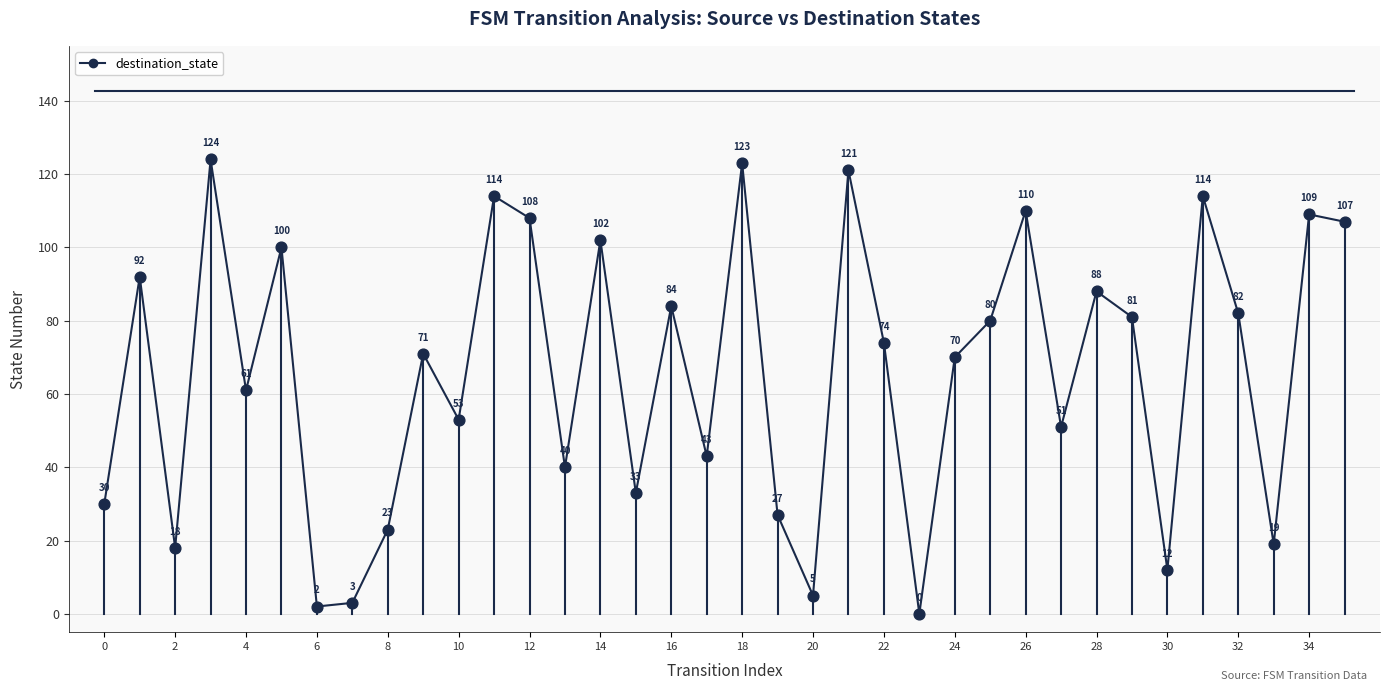

What is the greatest value displayed?

124